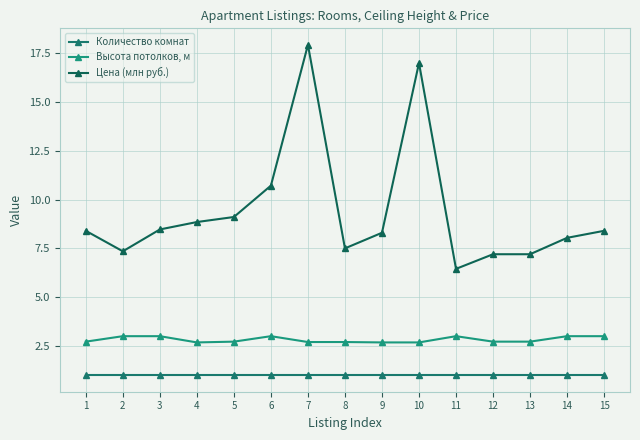

Is the value of Количество комнат at 6 greater than the value of Цена (млн руб.) at 13?

No